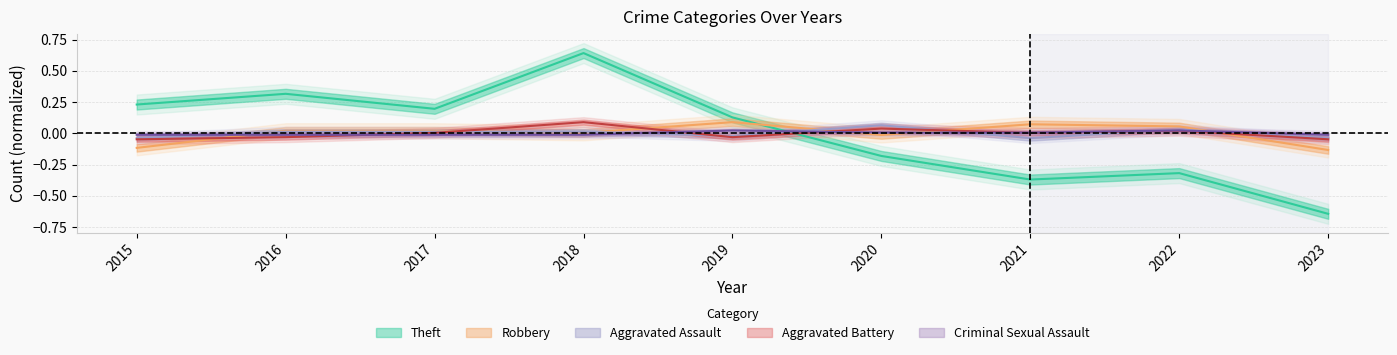

Which series ends up on top after the final intersection of Criminal Sexual Assault and Robbery?

Criminal Sexual Assault